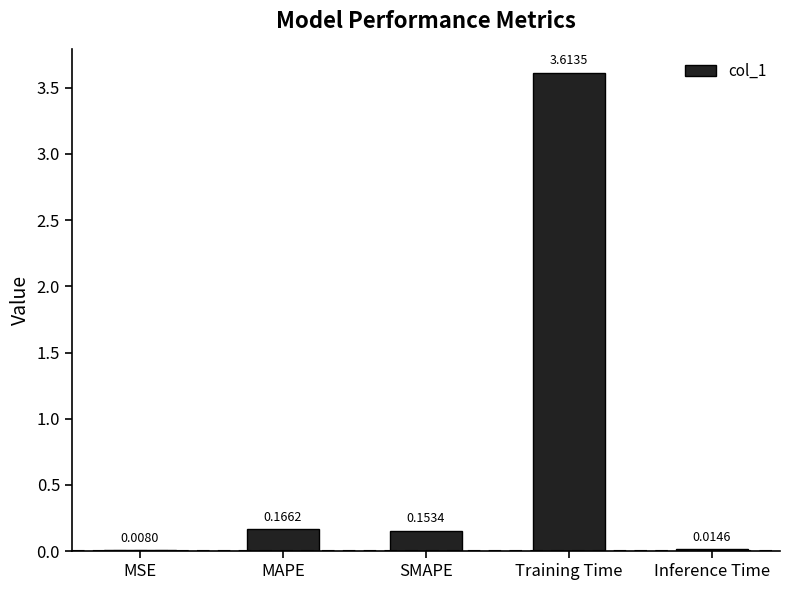

Which category has the highest value across all series?

Training Time